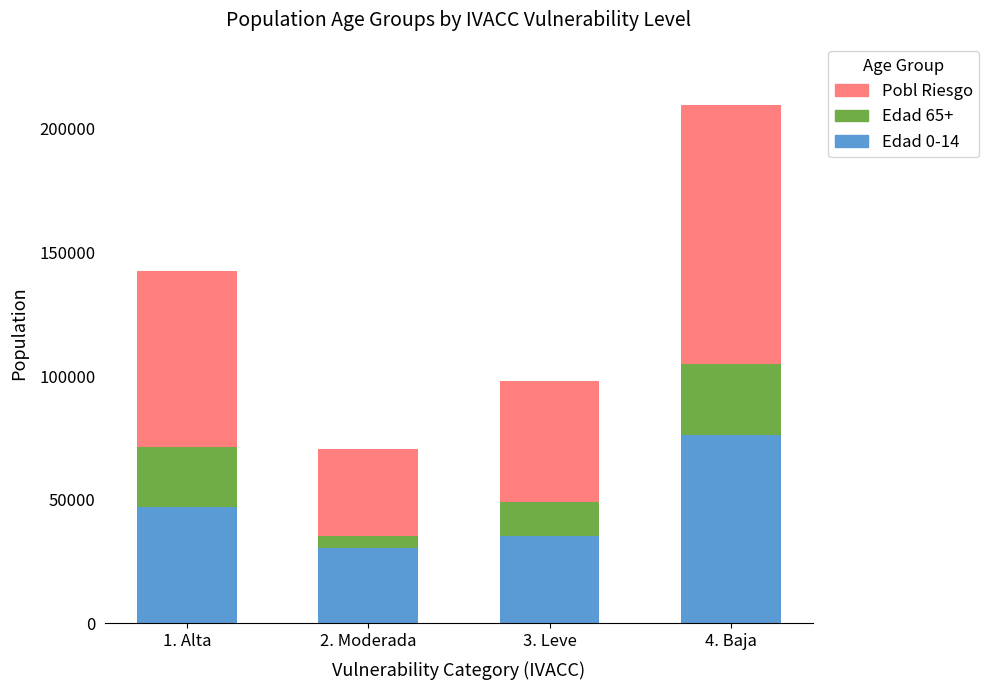

Reading right to left, transcribe the values for Edad 0-14.

76260	35492	30685	46938